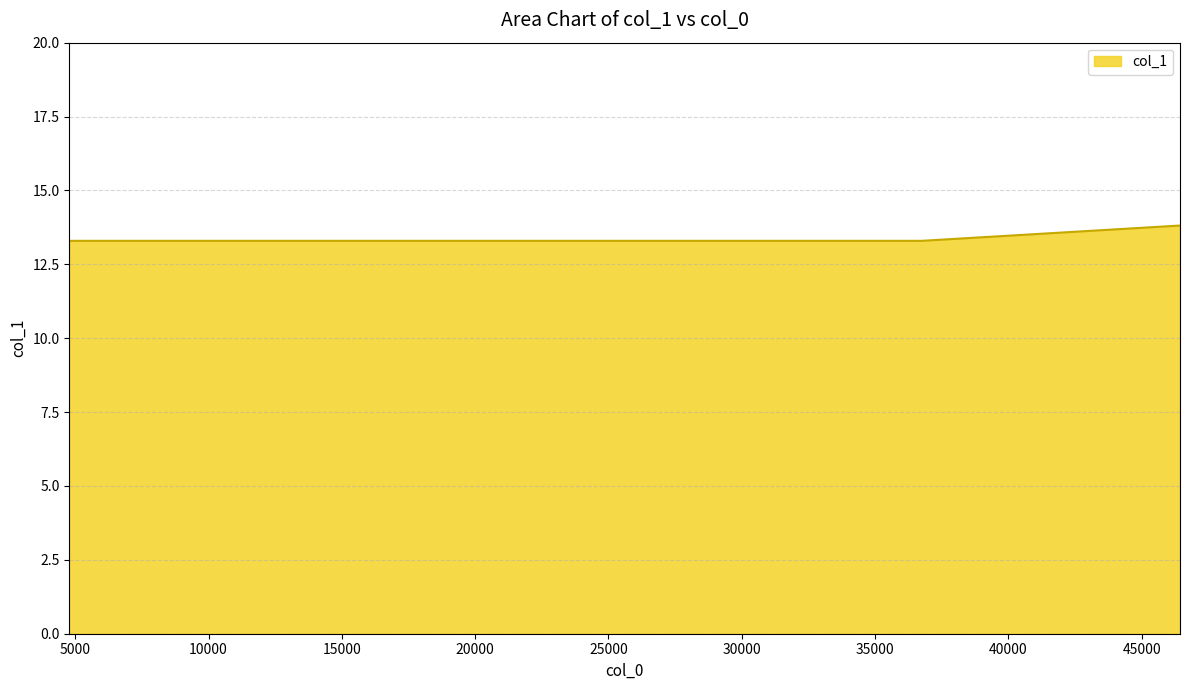

What is the smallest value displayed?

13.3